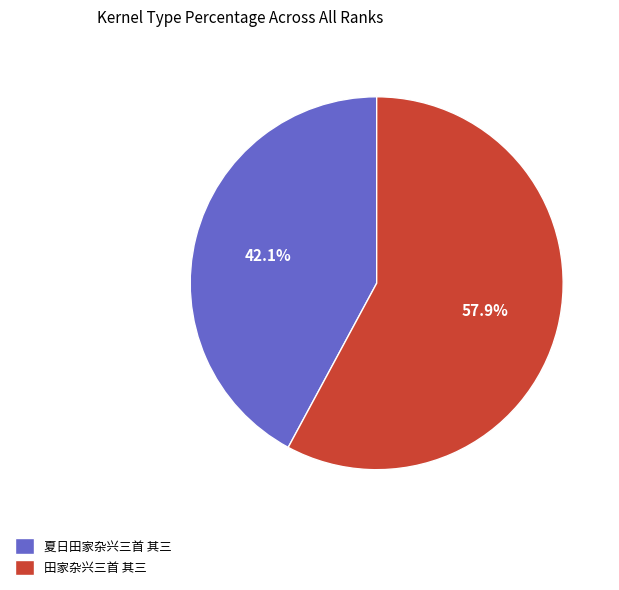

Which category accounts for the majority?

田家杂兴三首 其三